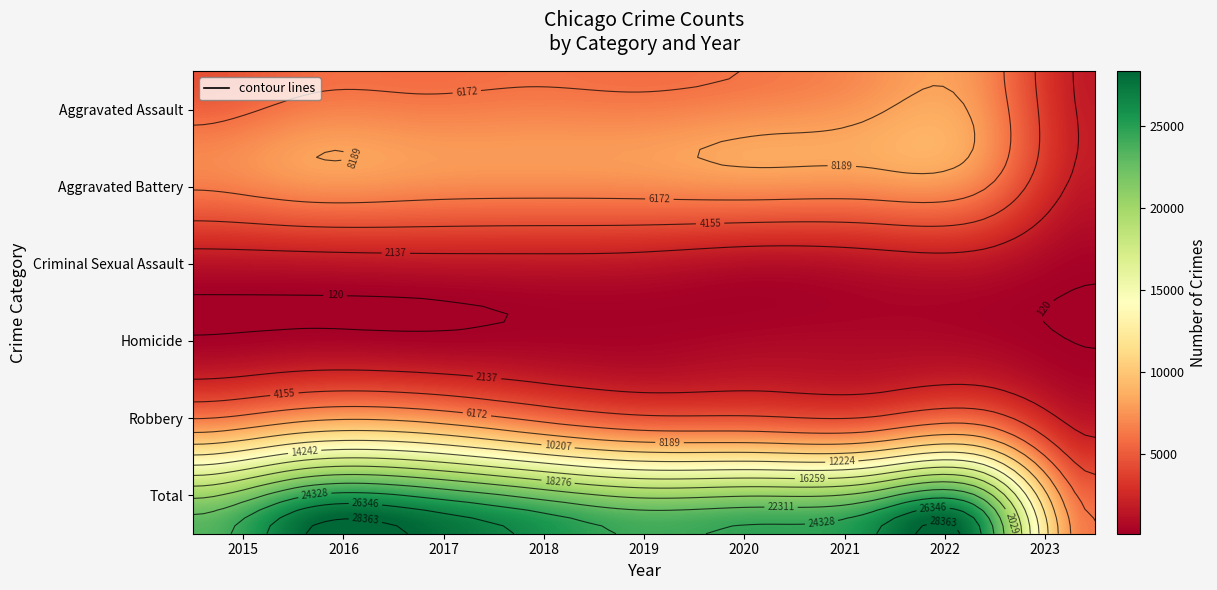

Which category has the highest value in the Aggravated Assault series?

2022